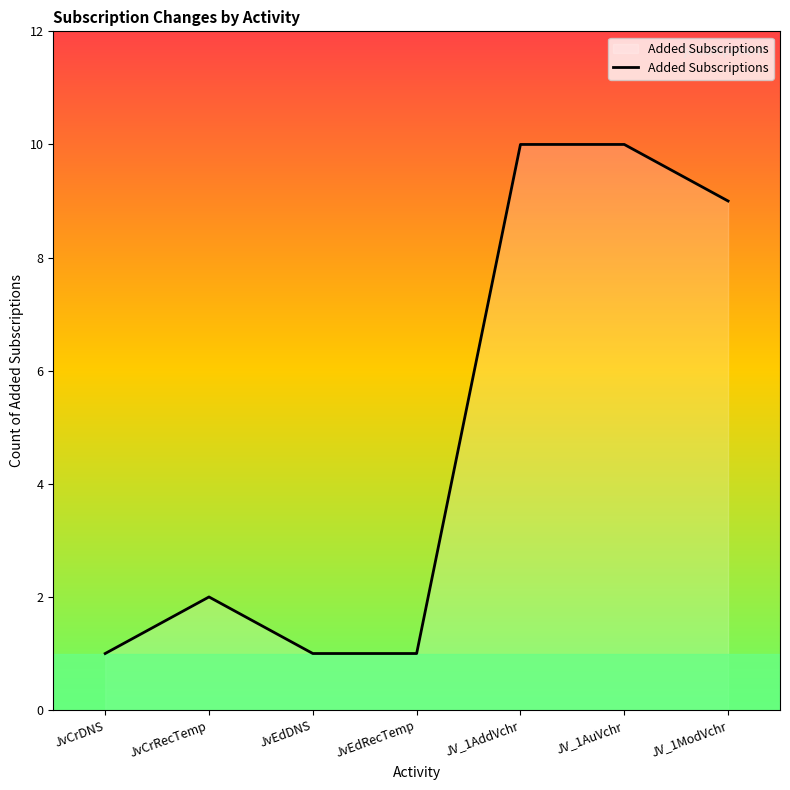

Between JV_1AuVchr and JvCrDNS, which is larger?

JV_1AuVchr